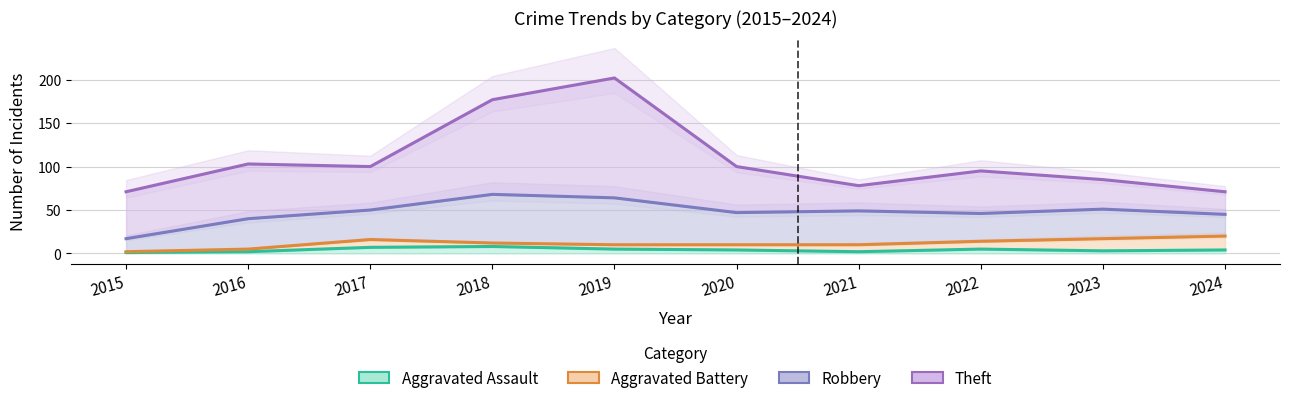

Rank the categories by Aggravated Battery value from lowest to highest.

2015, 2016, 2019, 2020, 2021, 2018, 2022, 2017, 2023, 2024